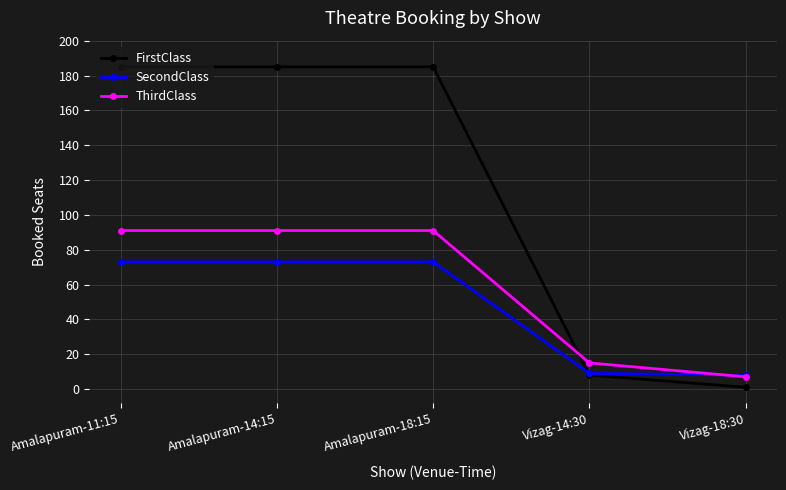

Between which two adjacent categories do SecondClass and ThirdClass first intersect?

Vizag-14:30 and Vizag-18:30